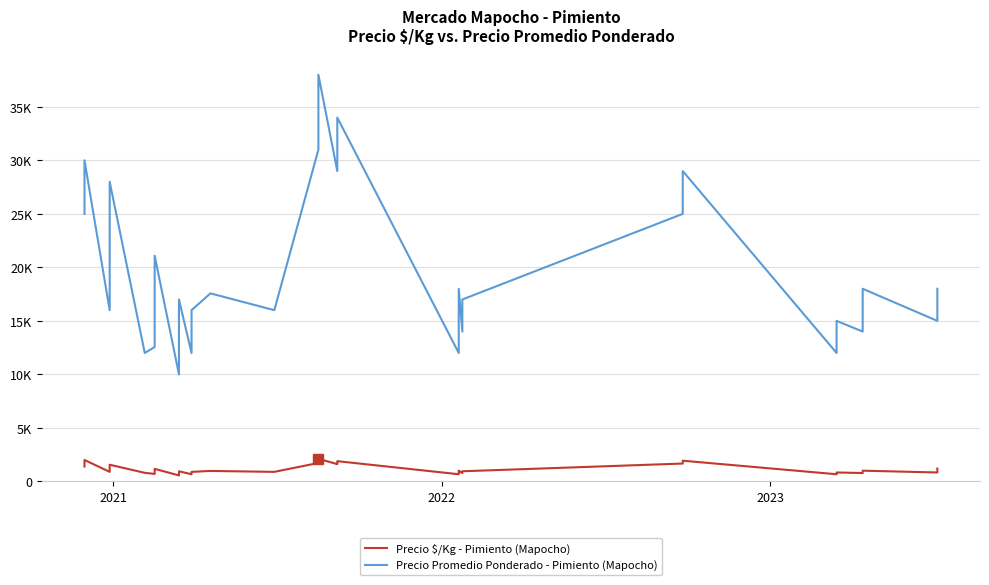

How many values in the Precio $/Kg - Pimiento (Mapocho) series exceed 1000?

17